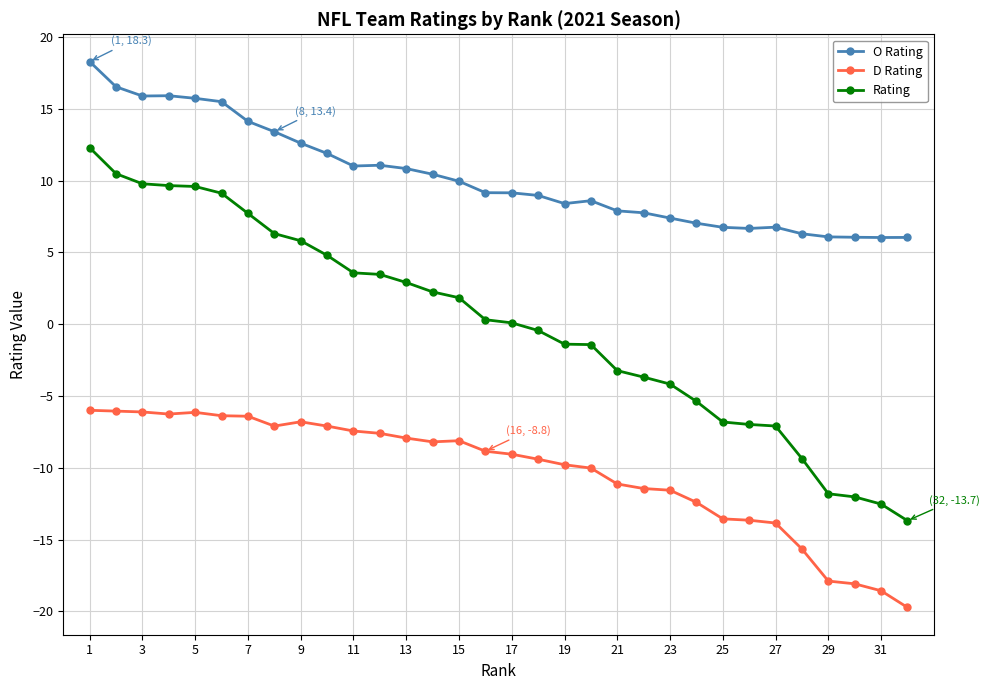

What is the maximum value shown in the chart?

18.3